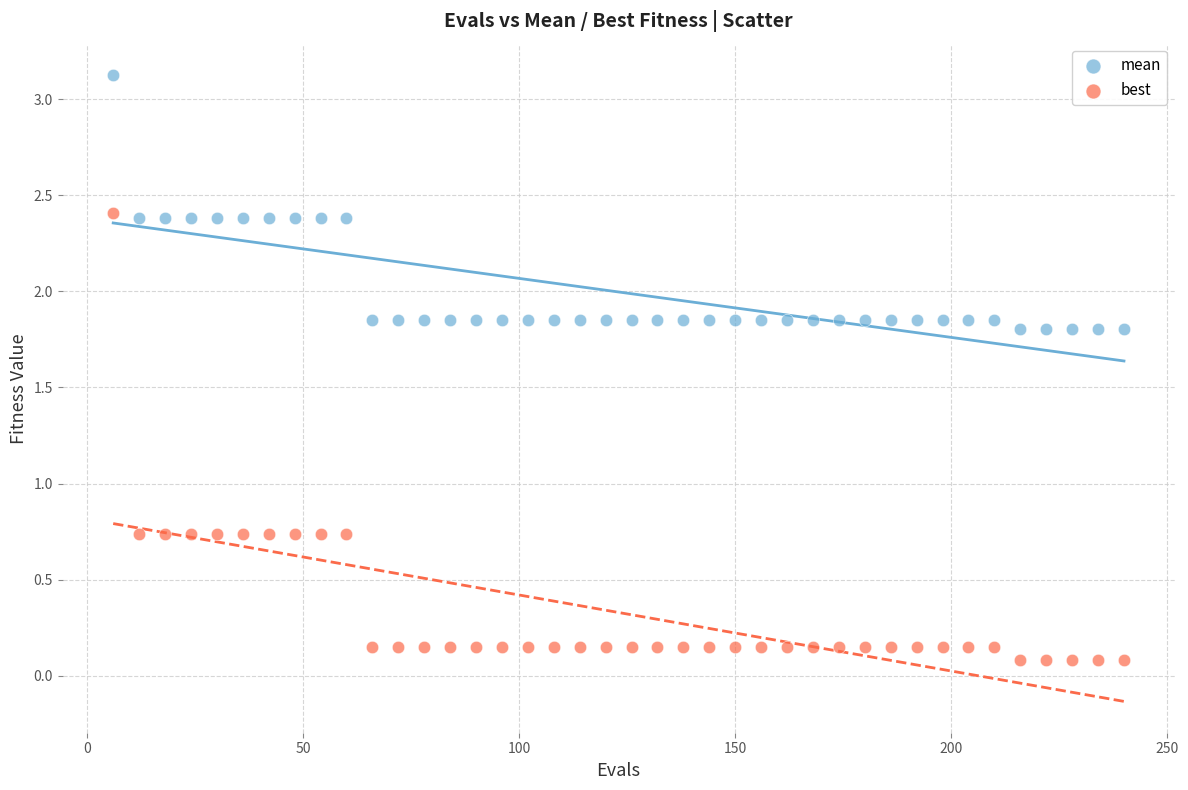

Which series has the largest Y range (max minus min)?

best